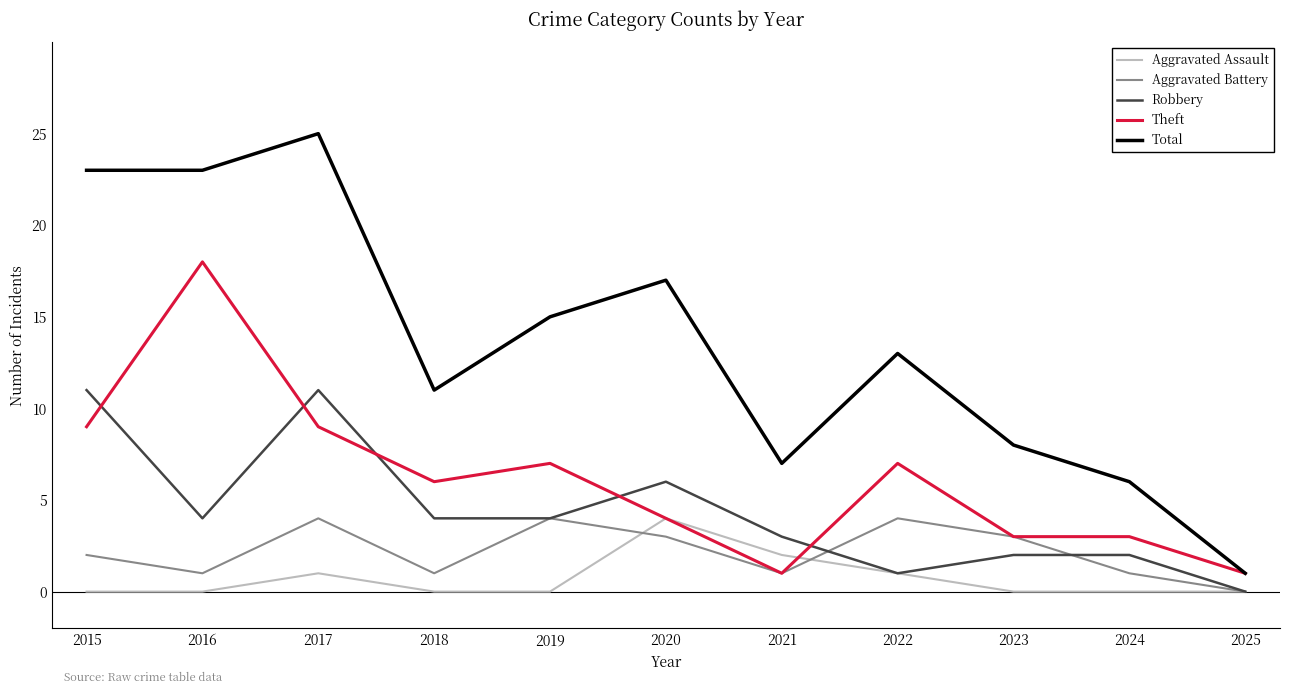

What is the highest value of the Robbery series?

11